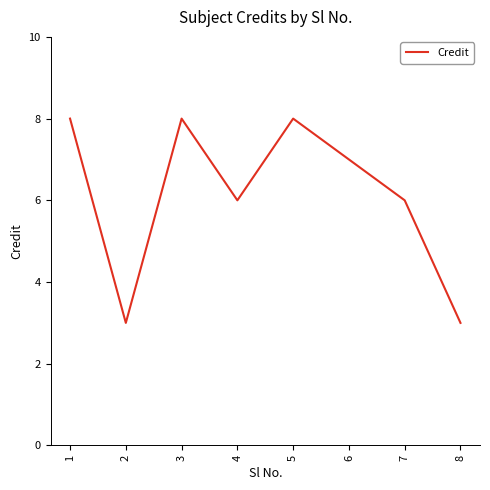

What is the change in value from 2 to 7?

+3